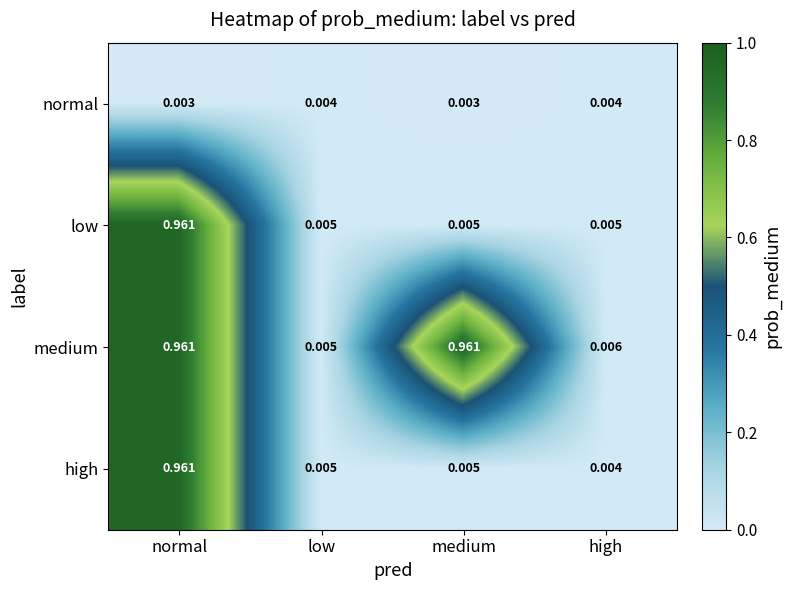

At which label is high closest to 0?

high